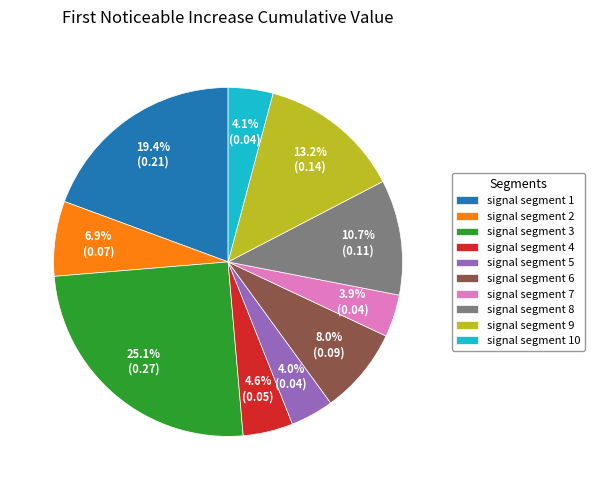

To the nearest percent, what percentage of the pie is signal segment 8?

11%